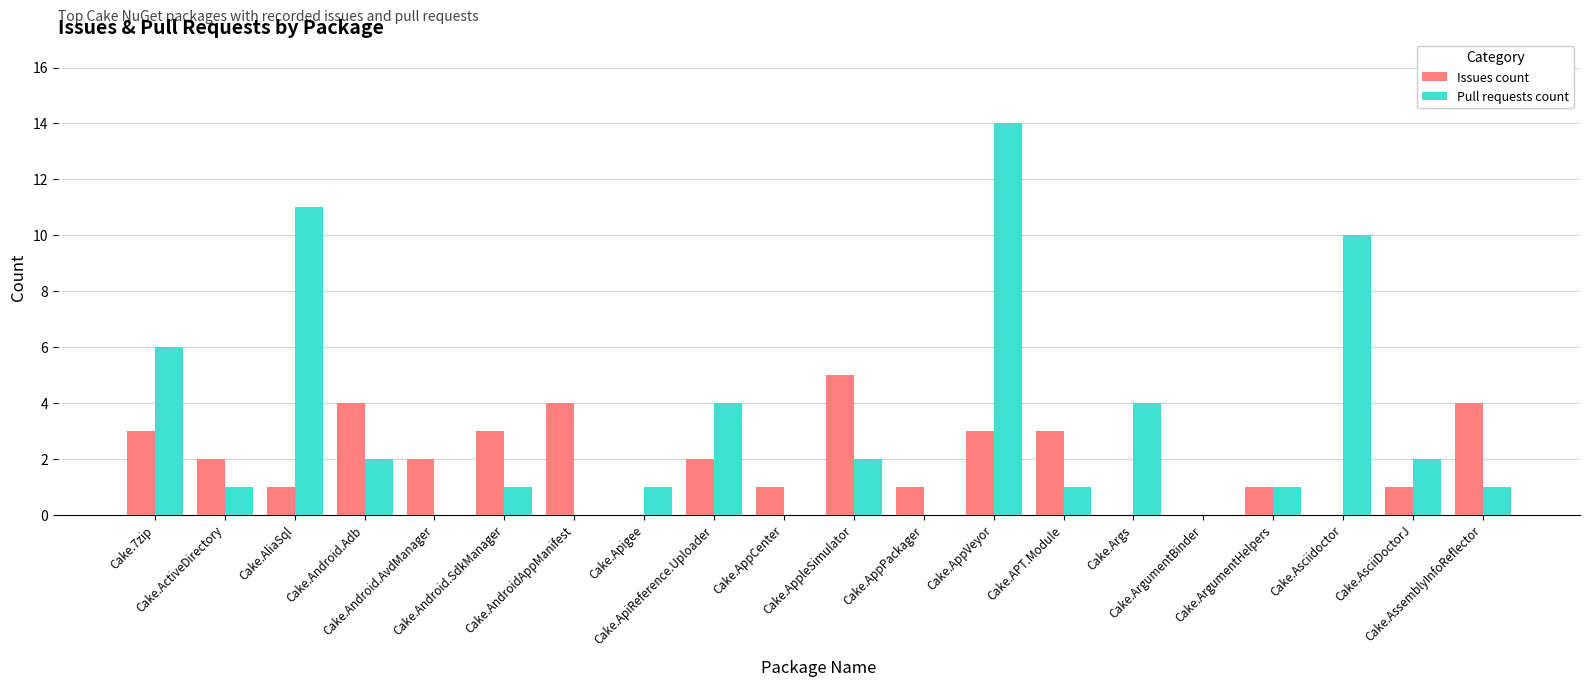

What is the difference between the Pull requests count values at Cake.AppCenter and Cake.Android.SdkManager?

1